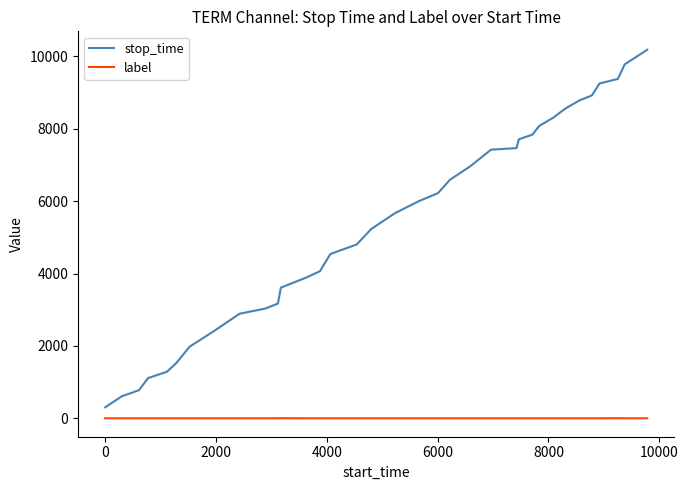

What is the maximum value for label?

2